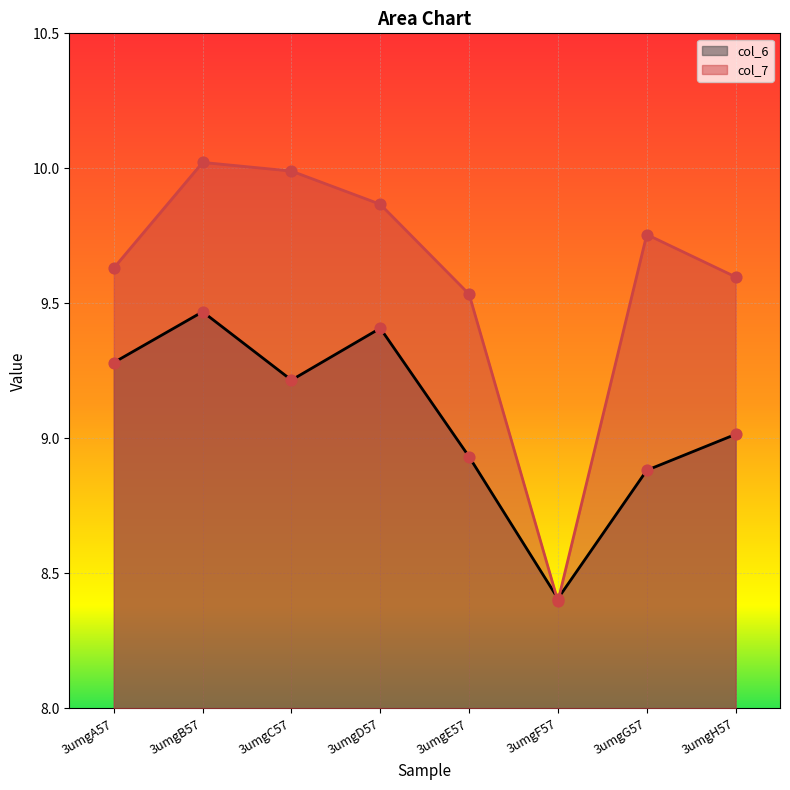

Which series reaches the maximum Y coordinate?

col_7